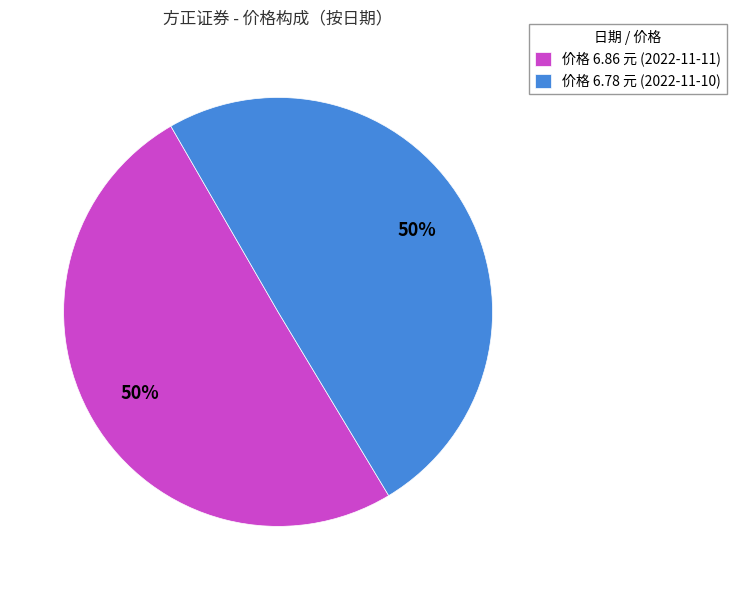

Approximately how many times larger is the value at 价格 6.78 元 (2022-11-10) compared to 价格 6.86 元 (2022-11-11)?

1.0